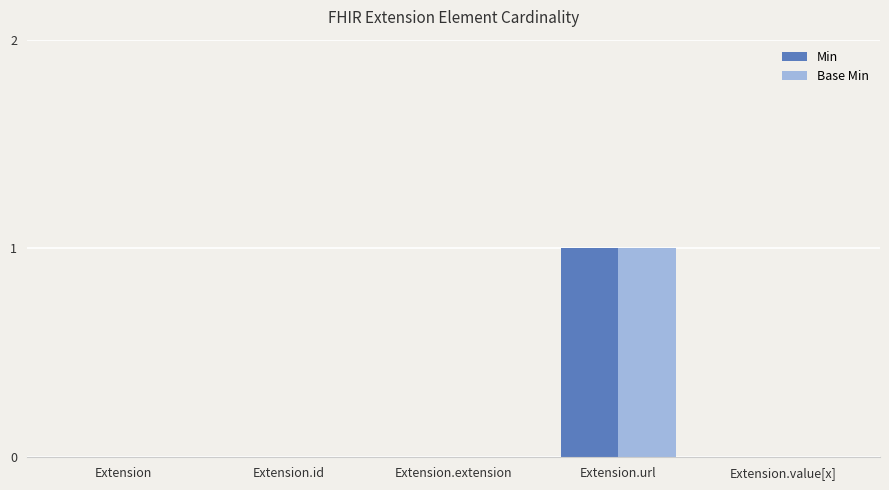

At which label does Base Min reach its peak?

Extension.url